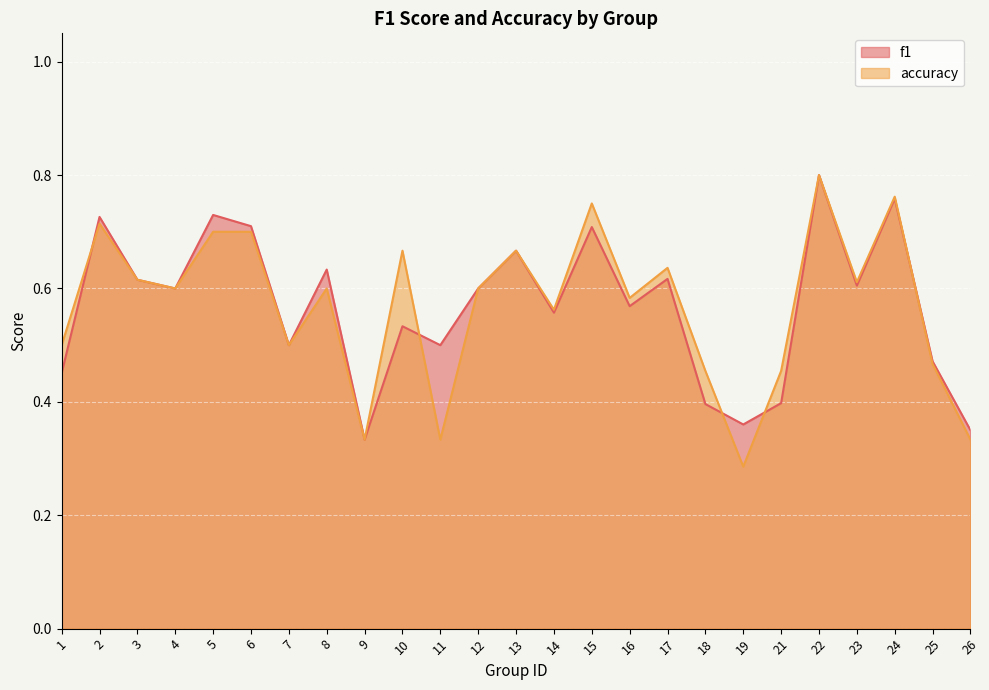

The value of accuracy at 23 is 0.4. True or false?

False